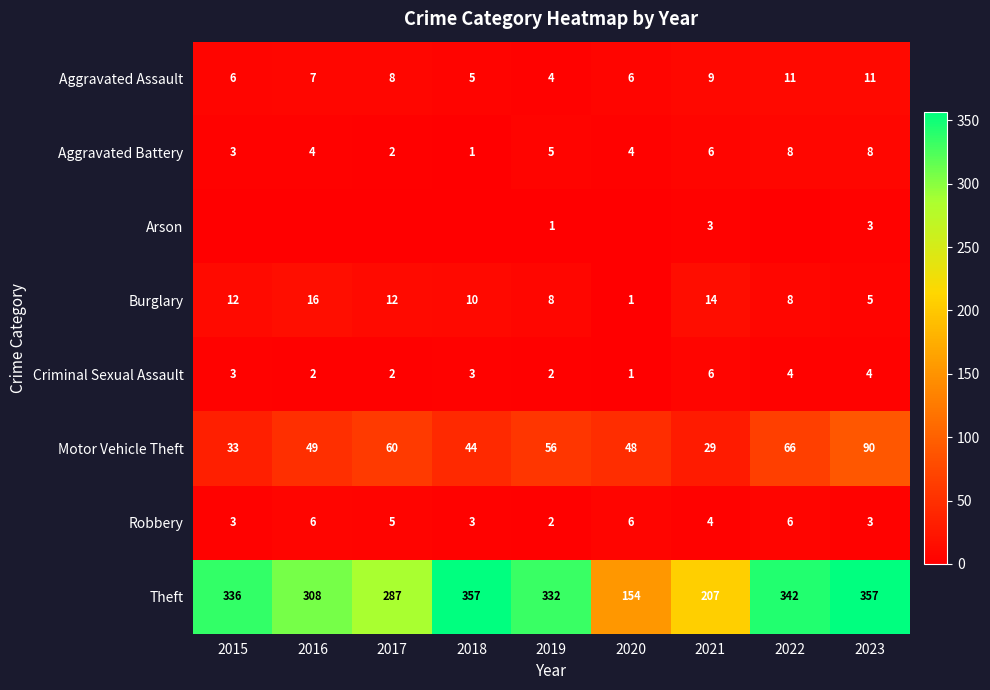

The value of Arson at 2021 is 4. True or false?

False